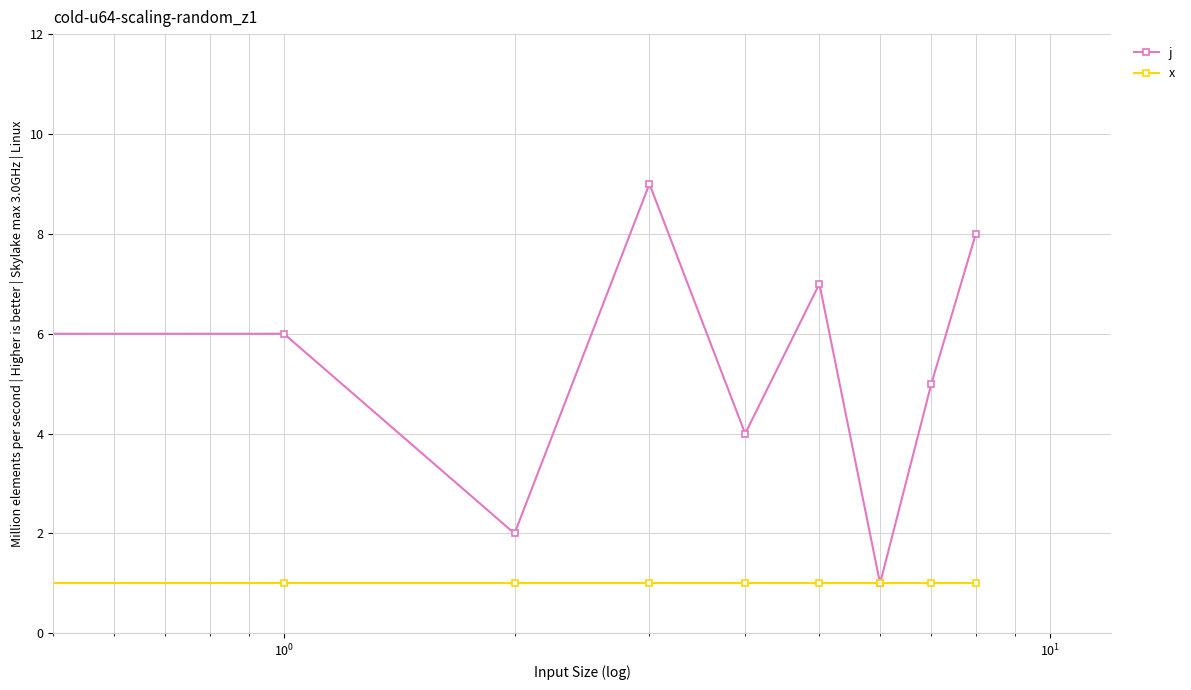

Rank the series by their average value, from highest to lowest.

j, x